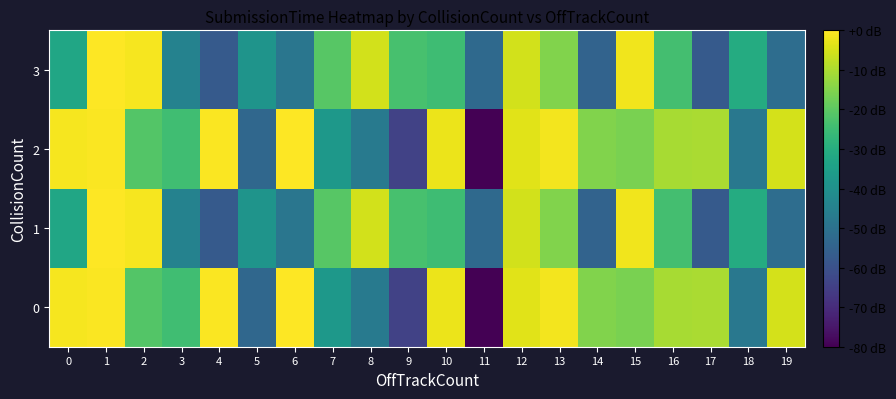

Between 7 and 4, which is larger?

4